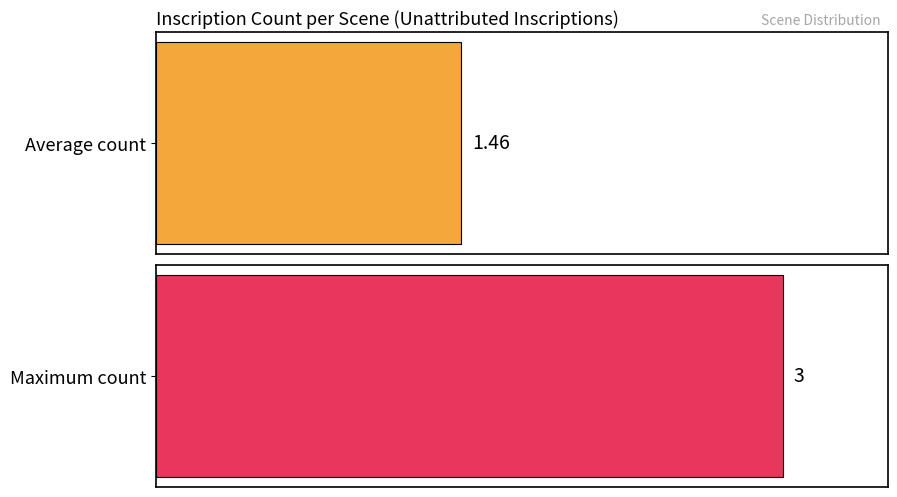

Does the chart contain any negative values?

No